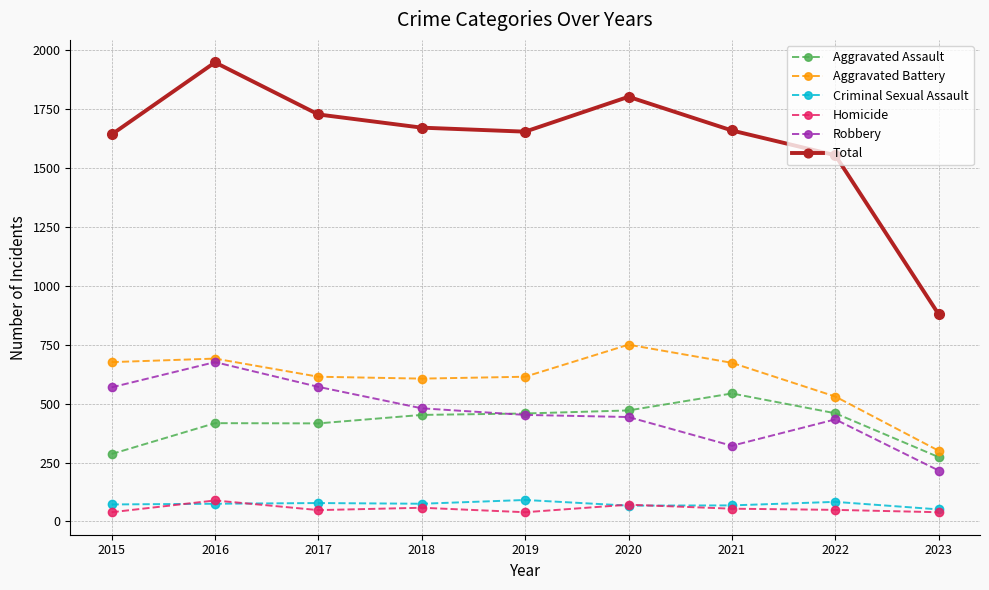

What is the value of the Total point at the 3rd from the left?

1727